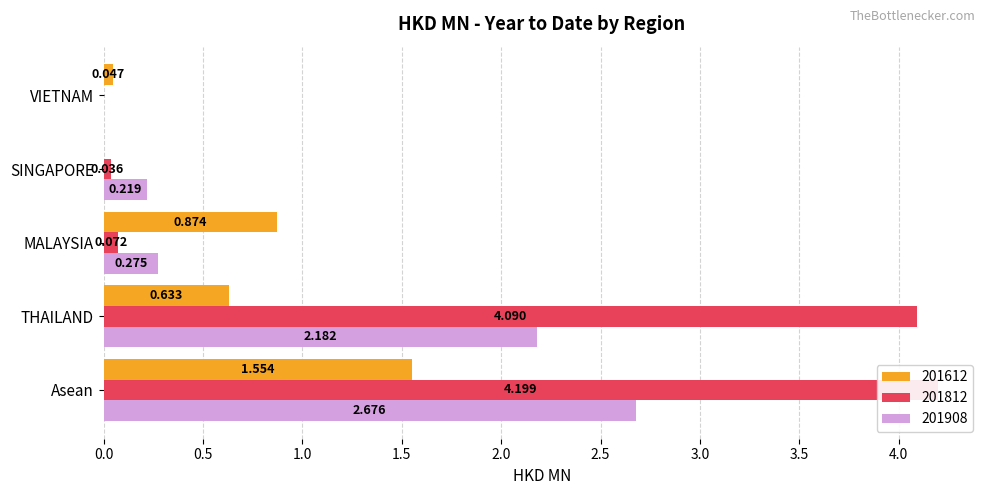

Where is 201908 nearest to the value 1?

MALAYSIA